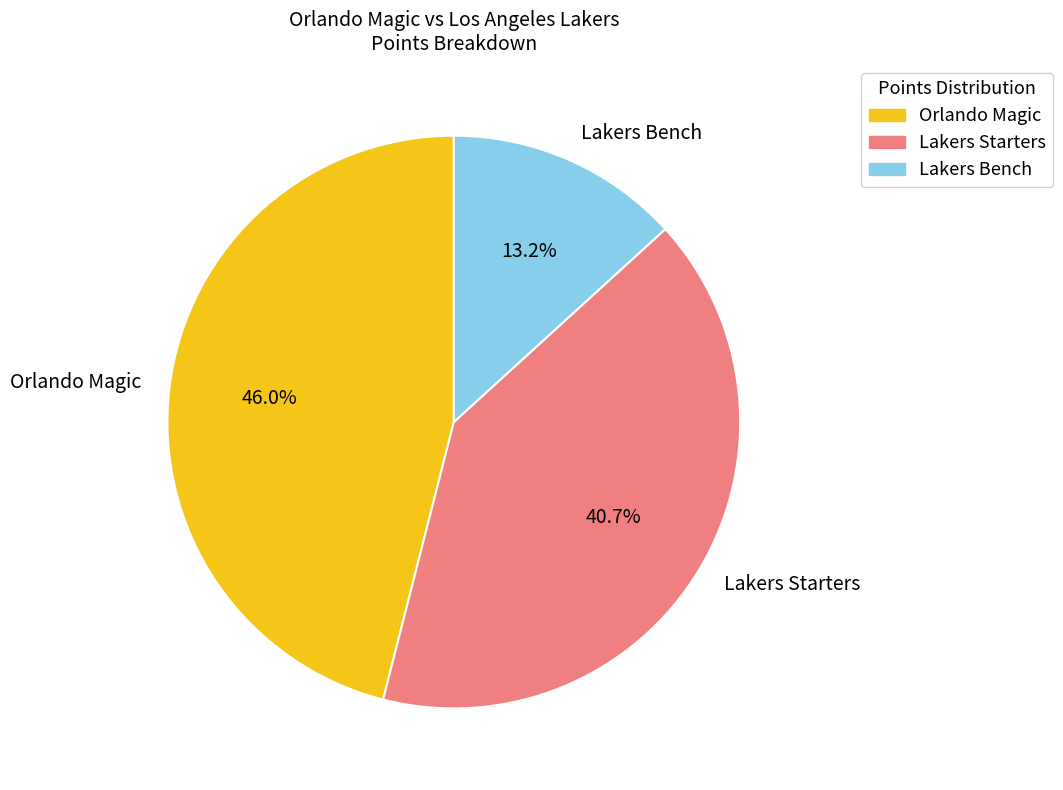

Is the sum of Orlando Magic and Lakers Starters greater than half?

Yes